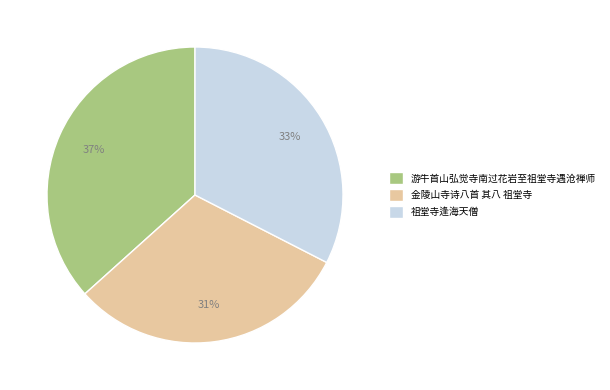

Which slice is the largest?

游牛首山弘觉寺南过花岩至祖堂寺遇沧禅师